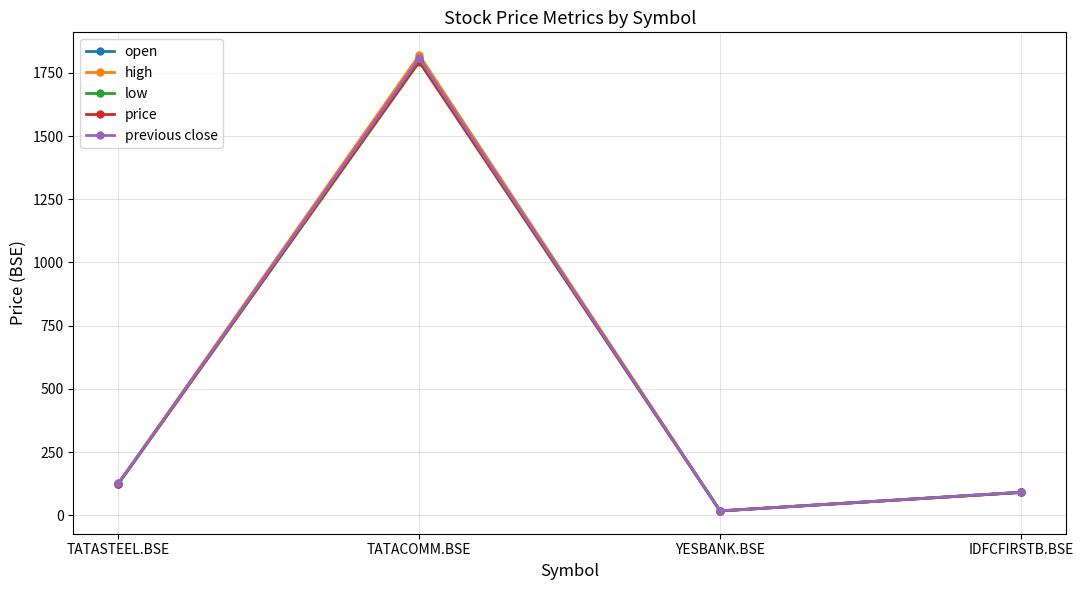

True or false: previous close has more than 2 interior local peaks.

False